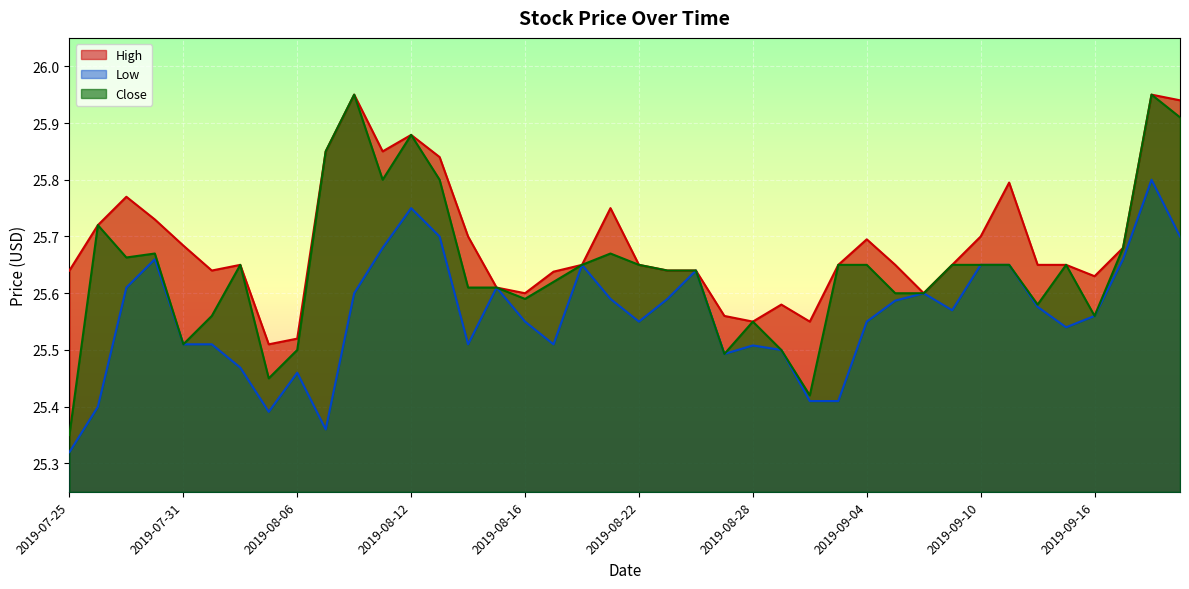

True or false: Low and Close cross at least once.

False